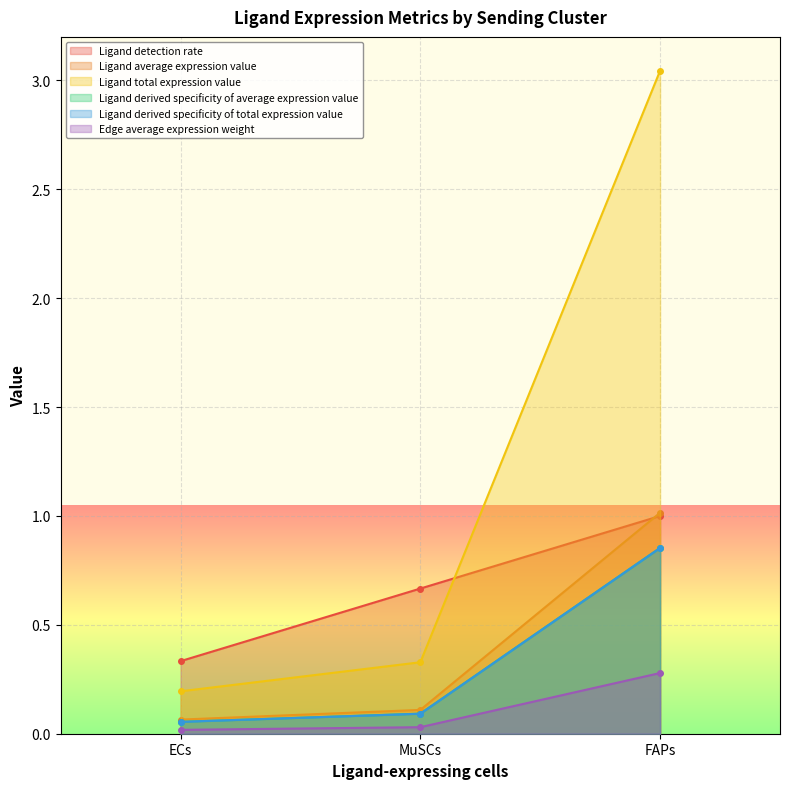

What is the average value of the Ligand total expression value series?

1.2